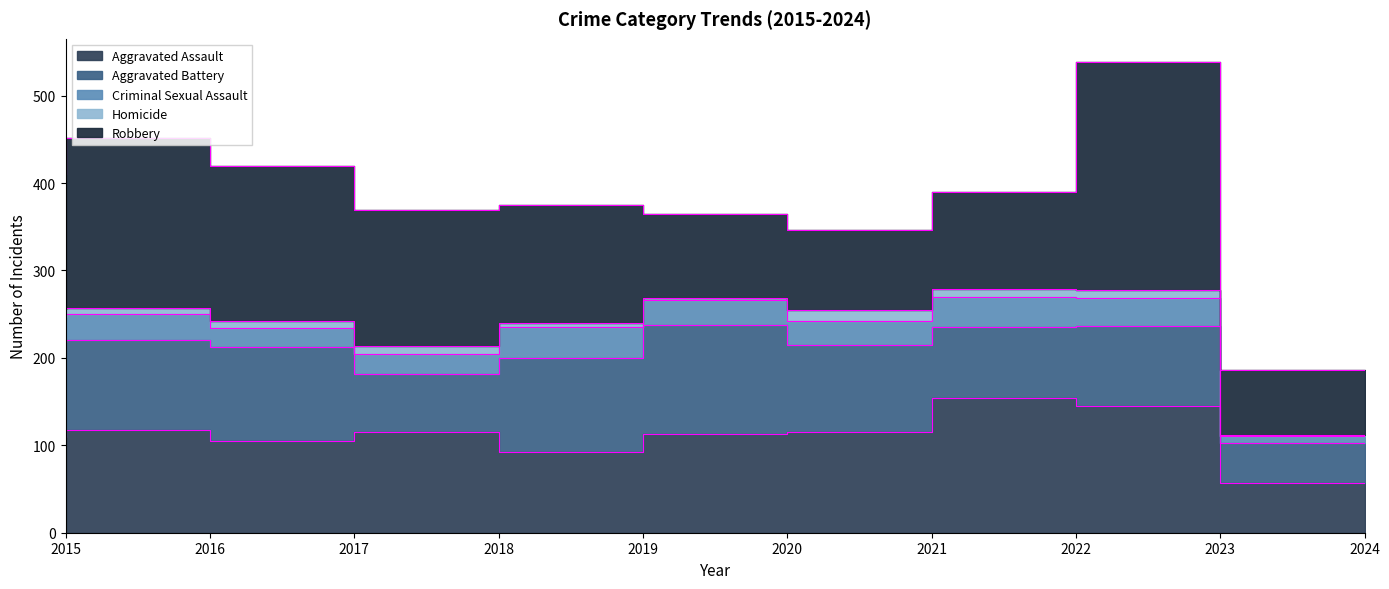

How many values in the Aggravated Battery series are below 102?

5